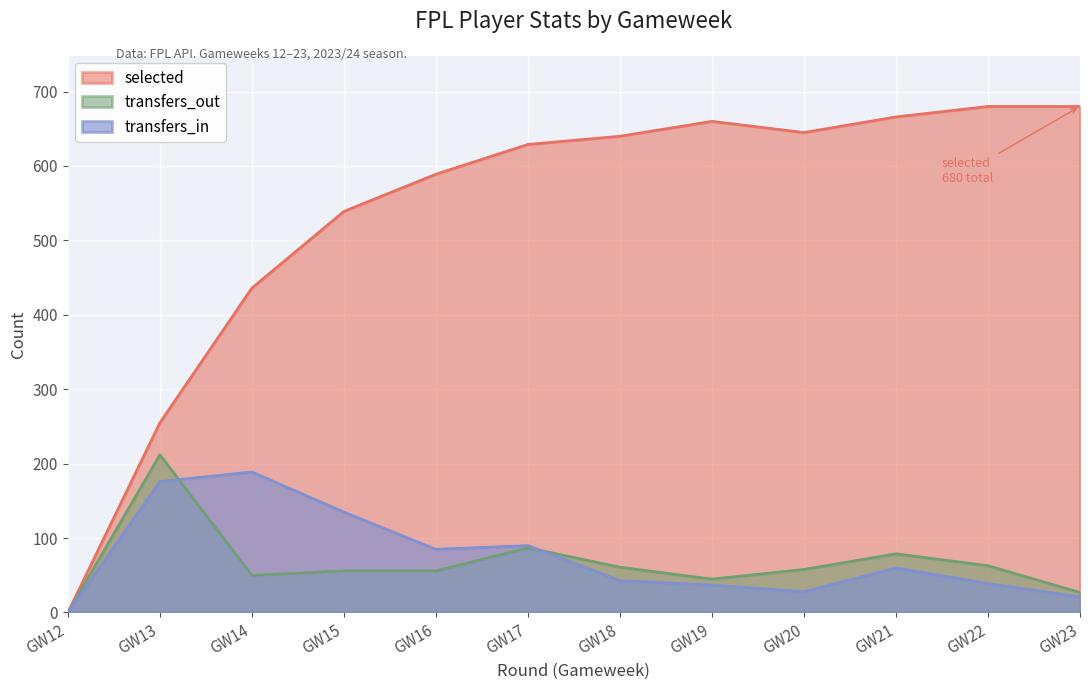

What are all the series names shown in the legend?

selected, transfers_out, transfers_in